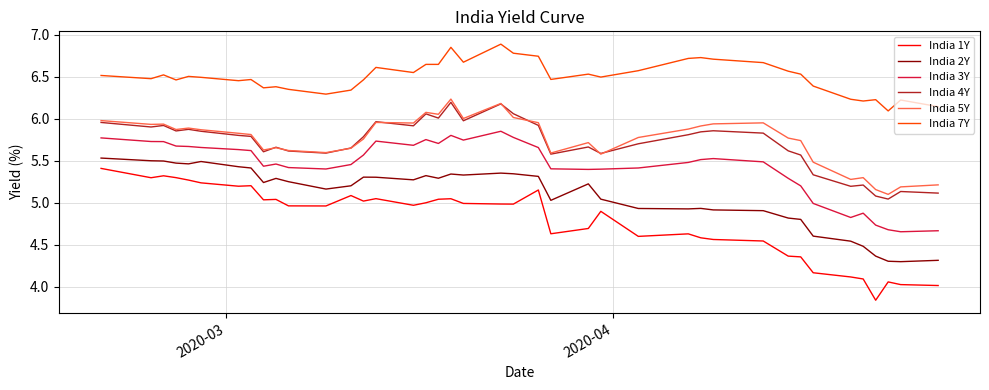

Does the chart display data point markers on the line(s)?

No